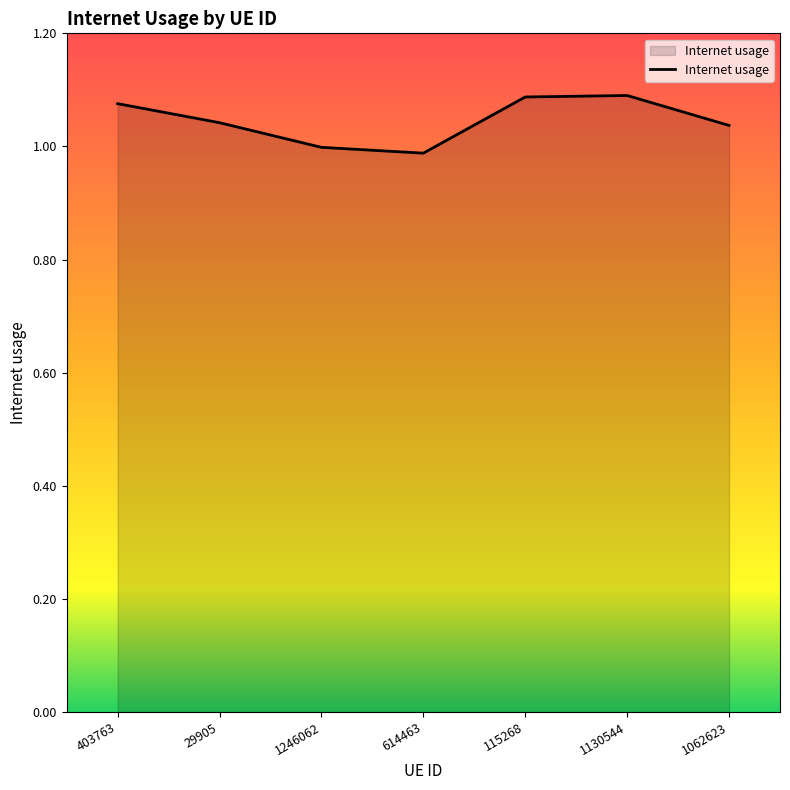

What is the sum of all values?

7.3